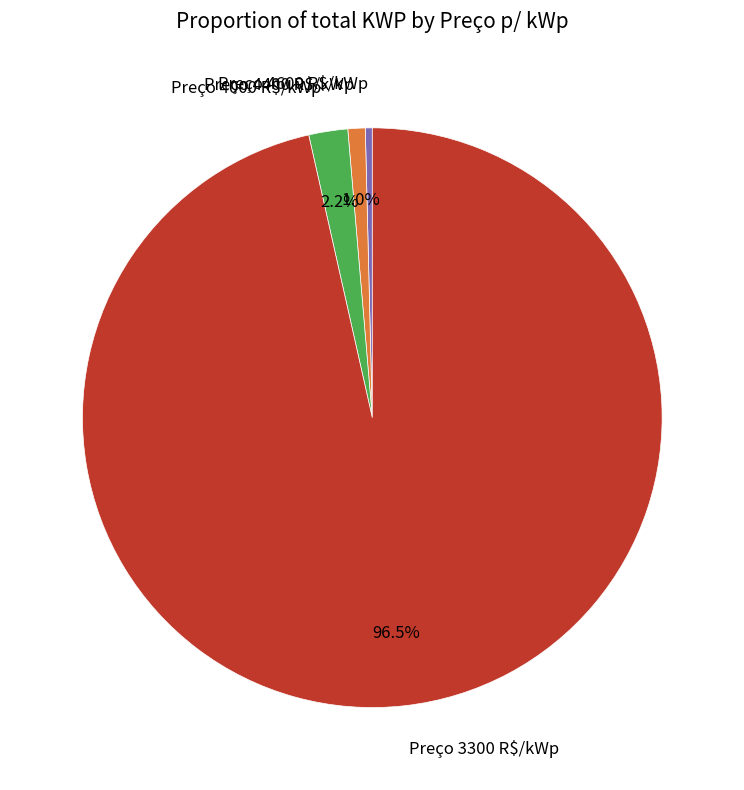

Rank the categories by value from highest to lowest.

Preço 3300 R$/kWp, Preço 4000 R$/kWp, Preço 4400 R$/kWp, Preço 4600 R$/kWp